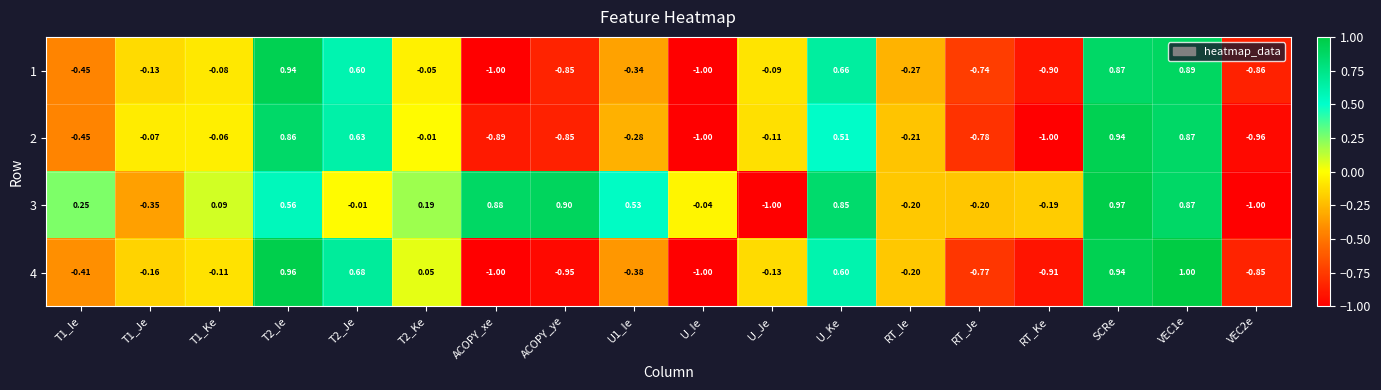

Which category has the highest value in the 3 series?

SCRe